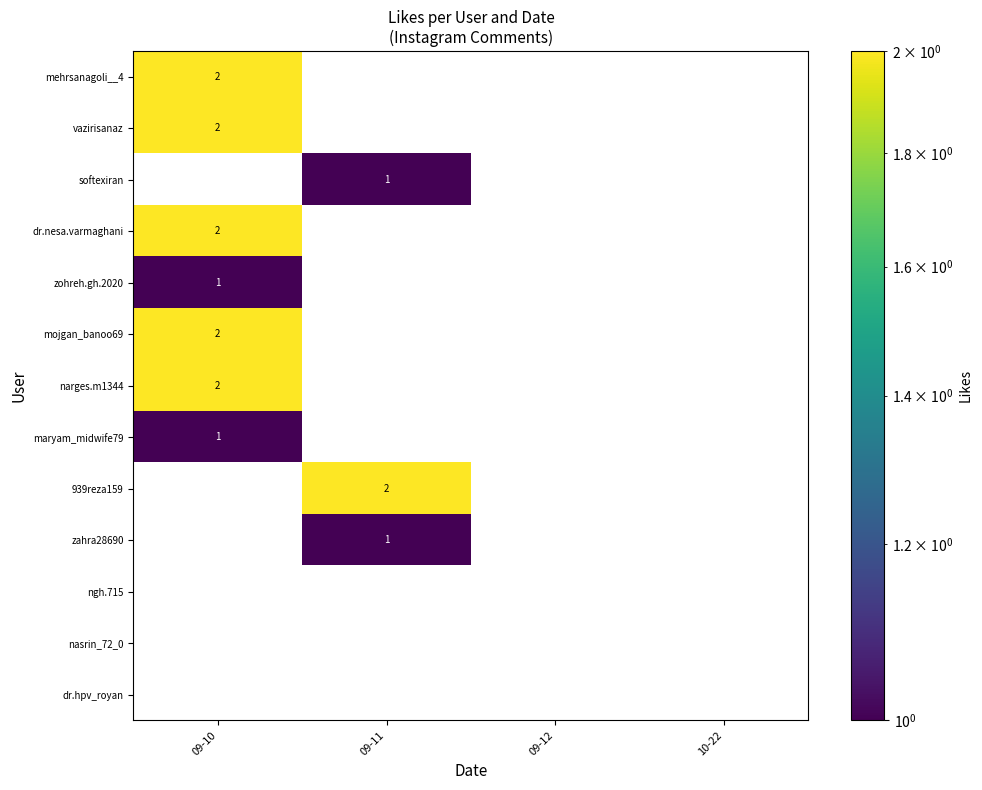

Between 09-11 and 09-12, which series saw the biggest shift?

939reza159